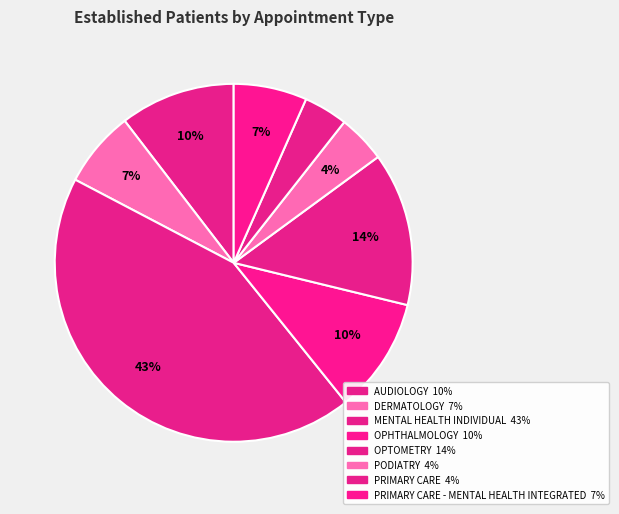

How many slices are in this pie chart?

8